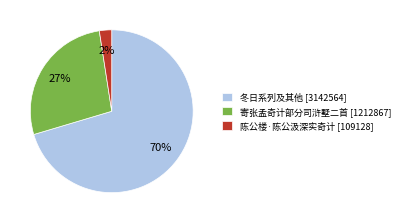

Which has a higher value, 冬日系列及其他 [3142564] or 陈公楼·陈公汲深实奇计 [109128]?

冬日系列及其他 [3142564]